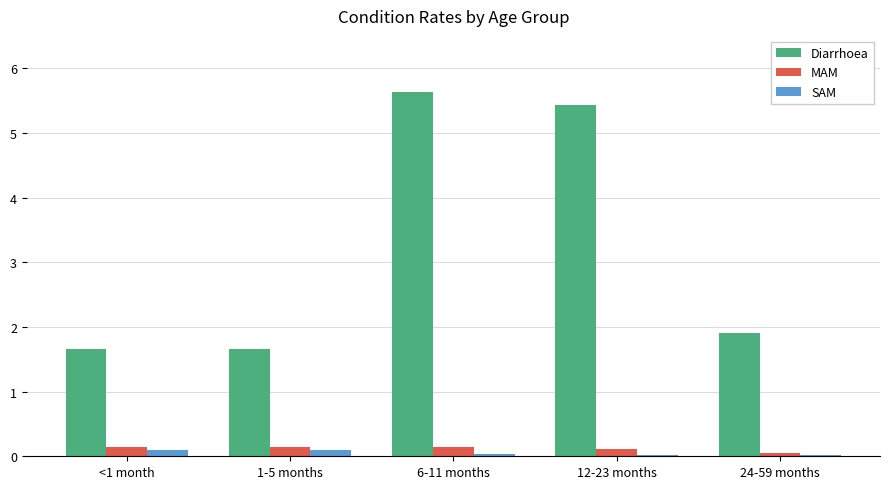

How many groups of bars are there?

5